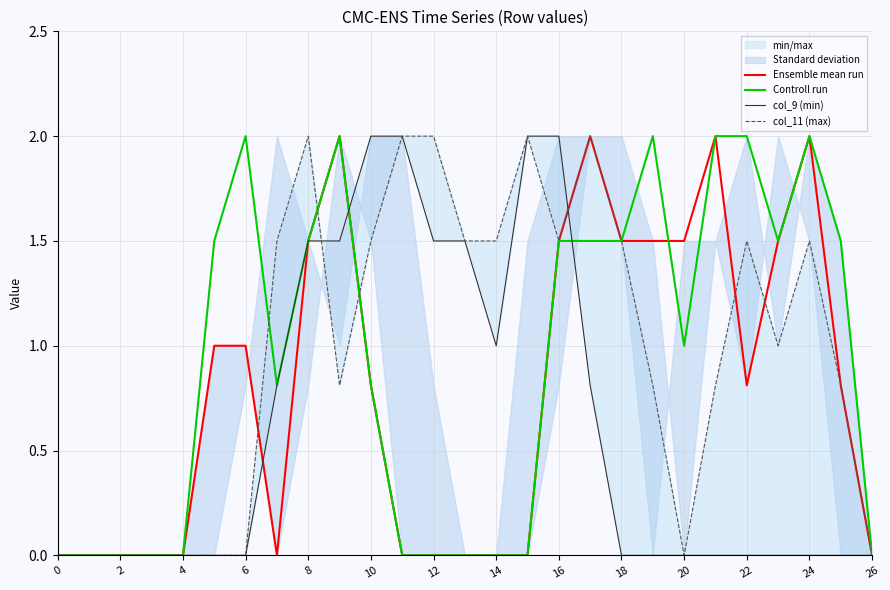

What is the label of the 15th point from the left?

14